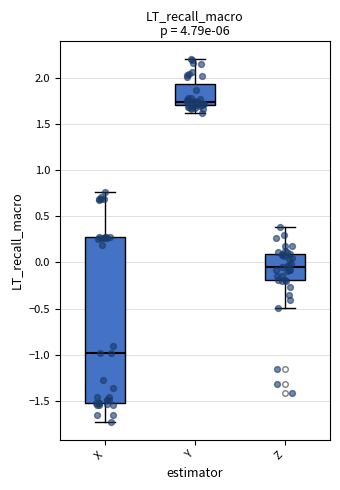

Which box is the tallest, from its lower edge to its upper edge?

X